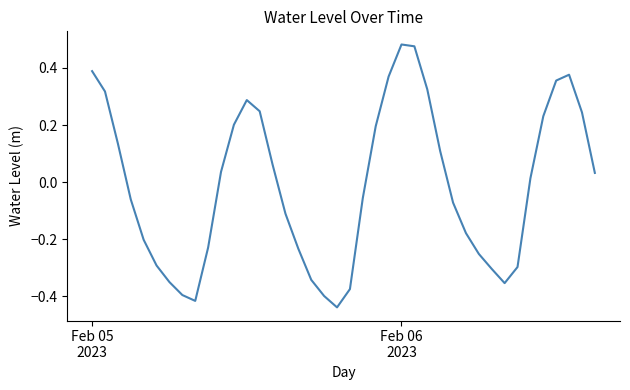

What is the value of the 38th point from the left?

0.4